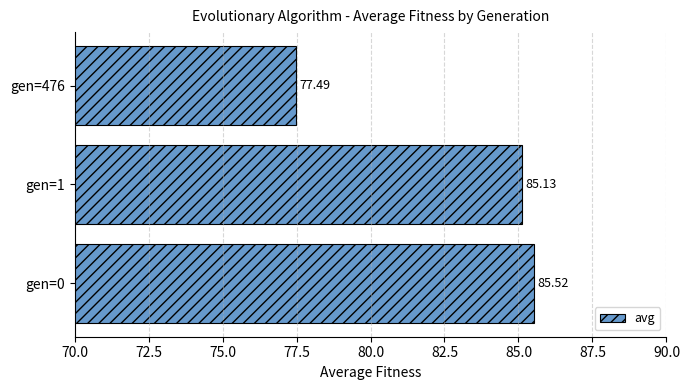

Does the chart contain stacked bars?

No